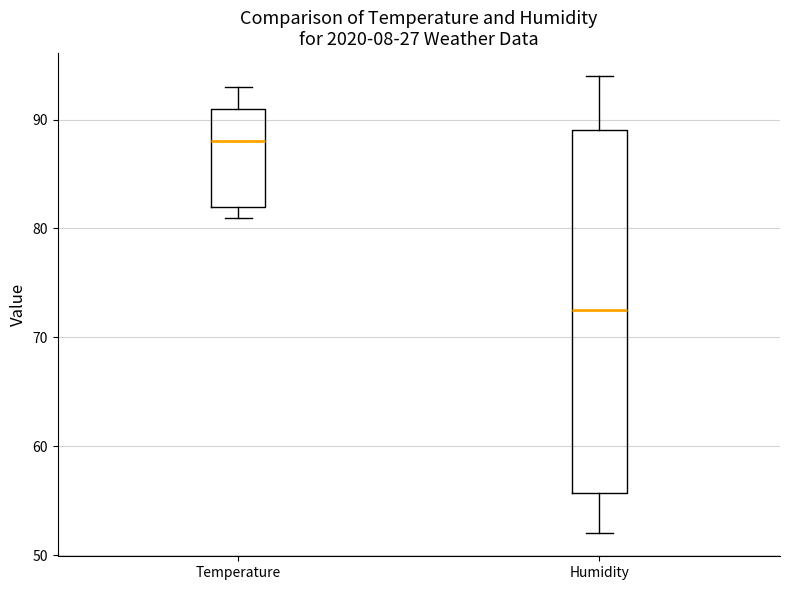

Where does the upper whisker of the box for Humidity end on the y-axis? The values are not printed on the chart, so give them approximately, as read against the axis.

94